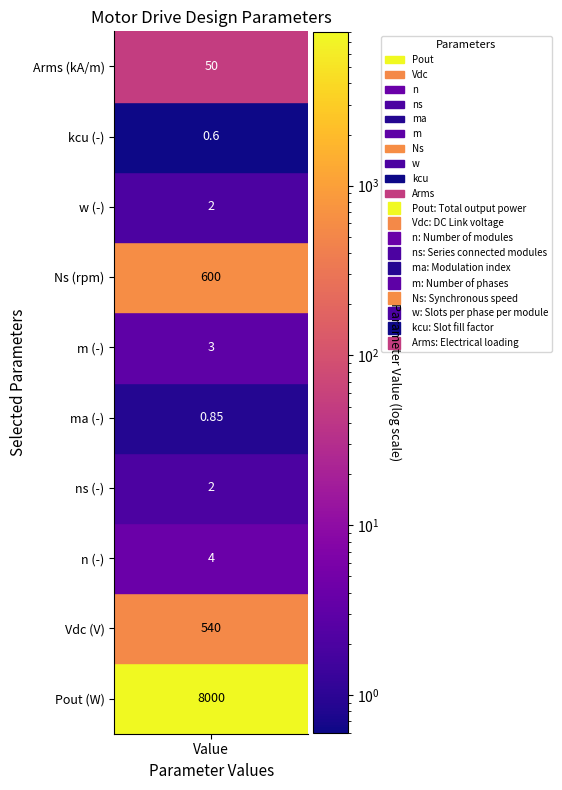

What is the average value?

920.2